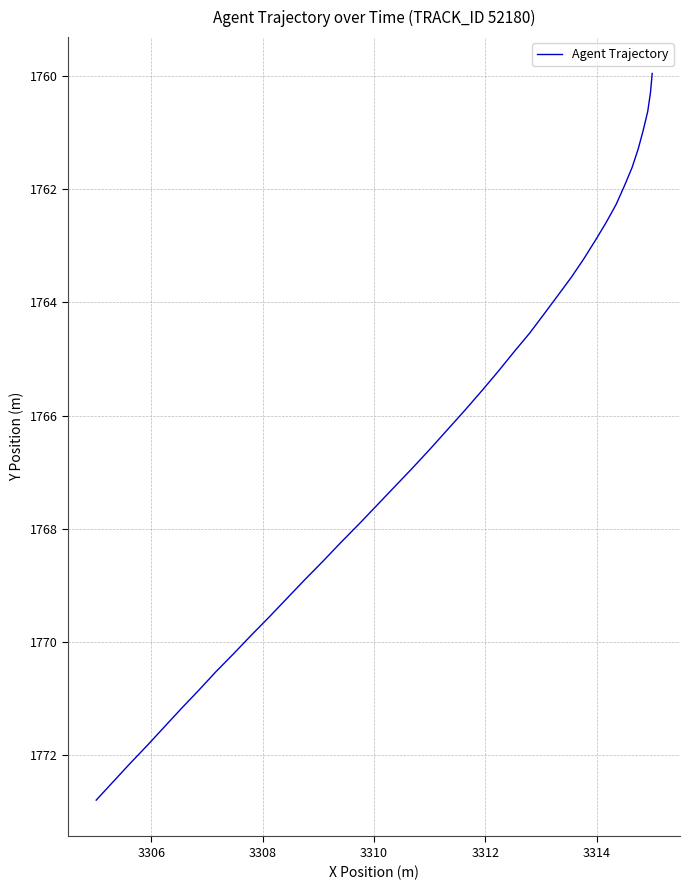

What is the greatest value displayed?

1772.8